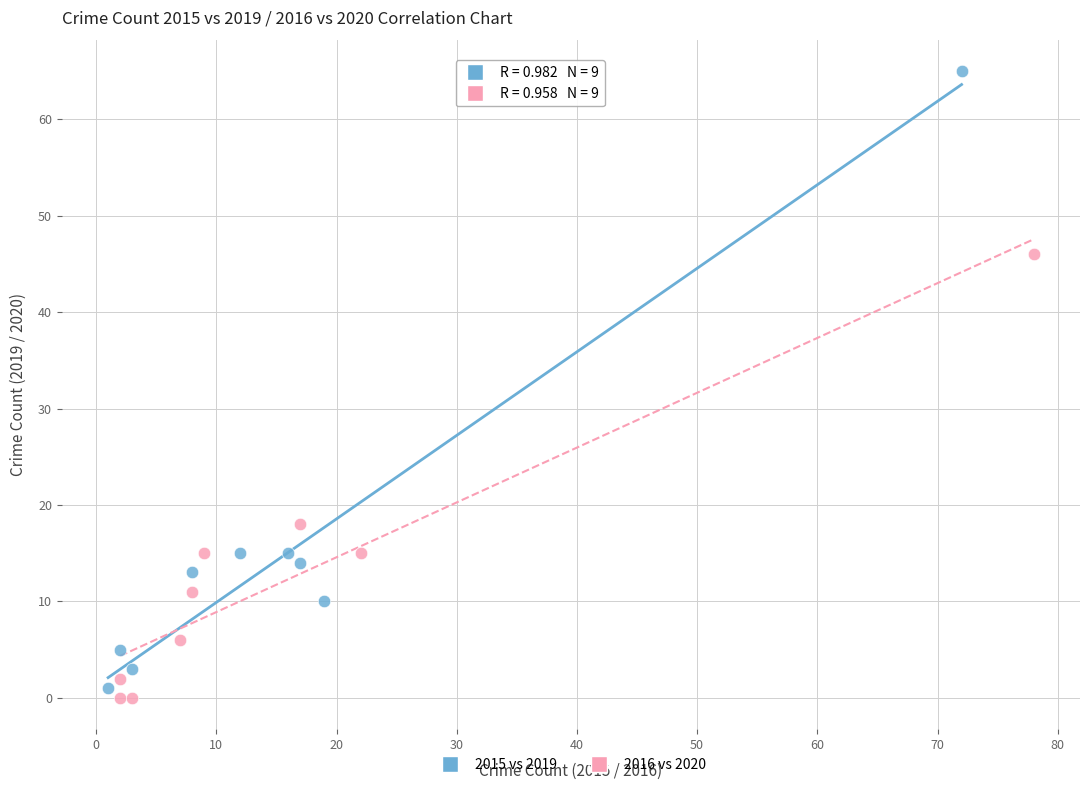

Which series contains the highest Y value?

2015 vs 2019